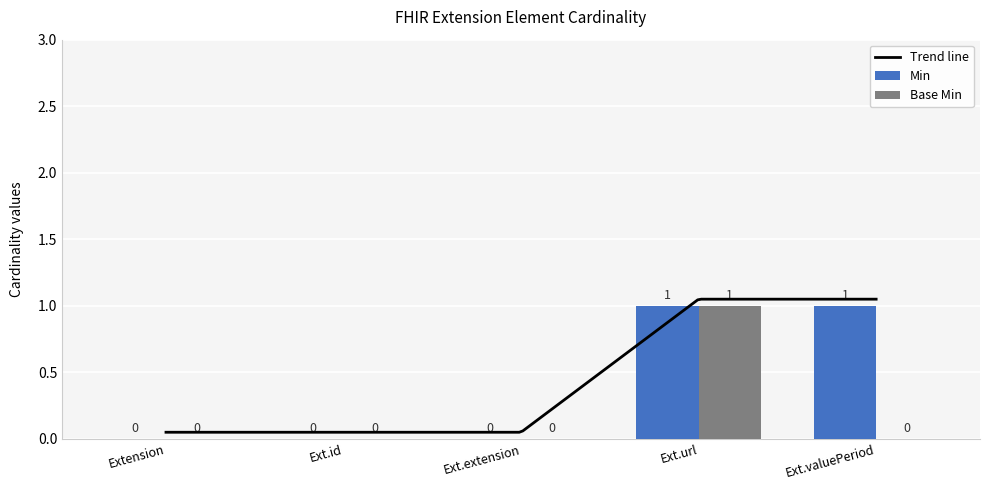

True or false: Base Min has a value of 1 at Ext.valuePeriod.

False